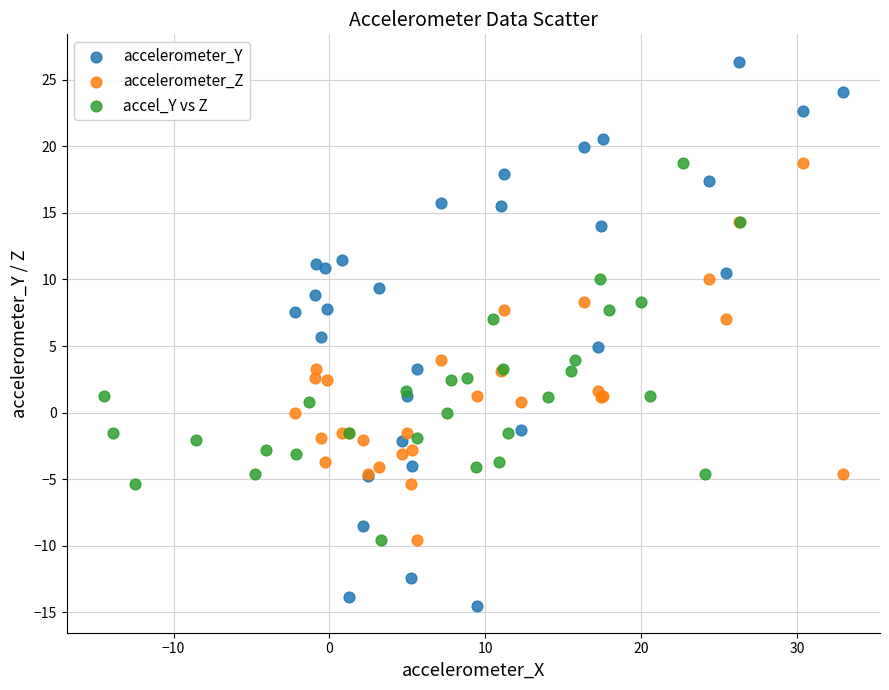

Which series has the largest Y range (max minus min)?

accelerometer_Y